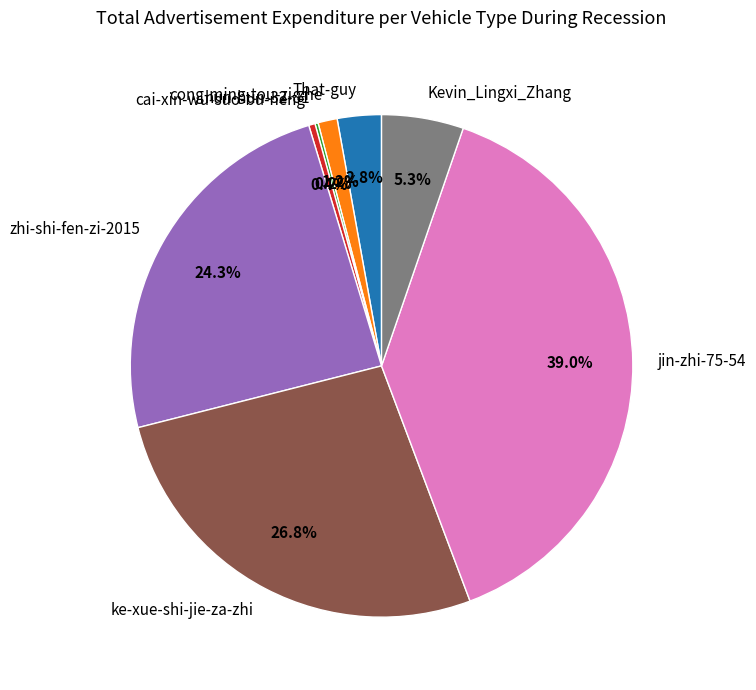

Which category has the biggest portion of the pie?

jin-zhi-75-54